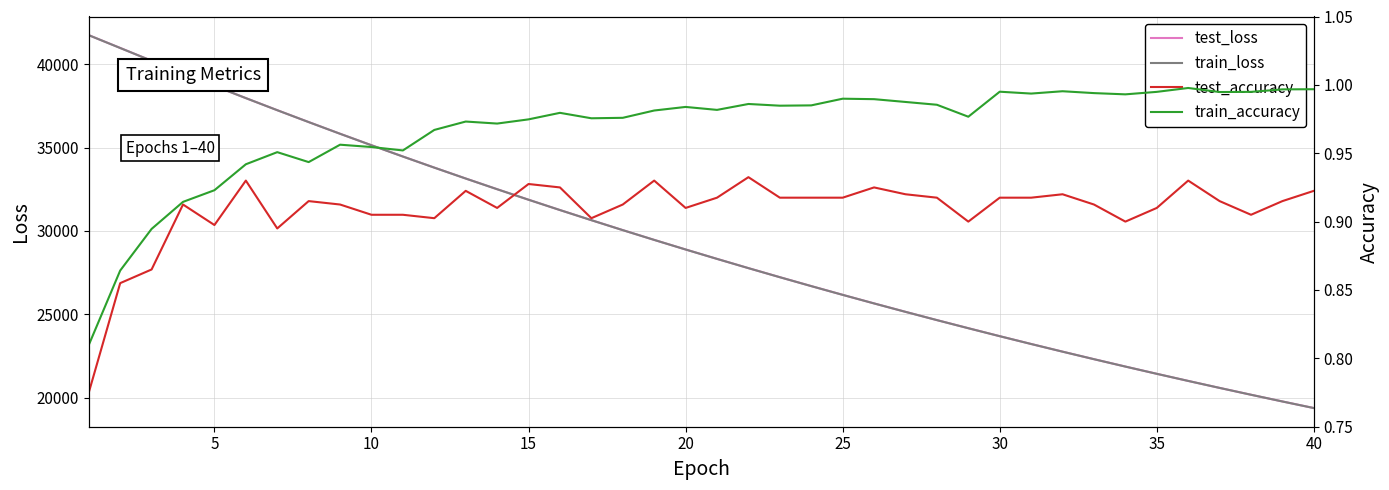

True or false: test_accuracy and train_loss cross at least once.

False